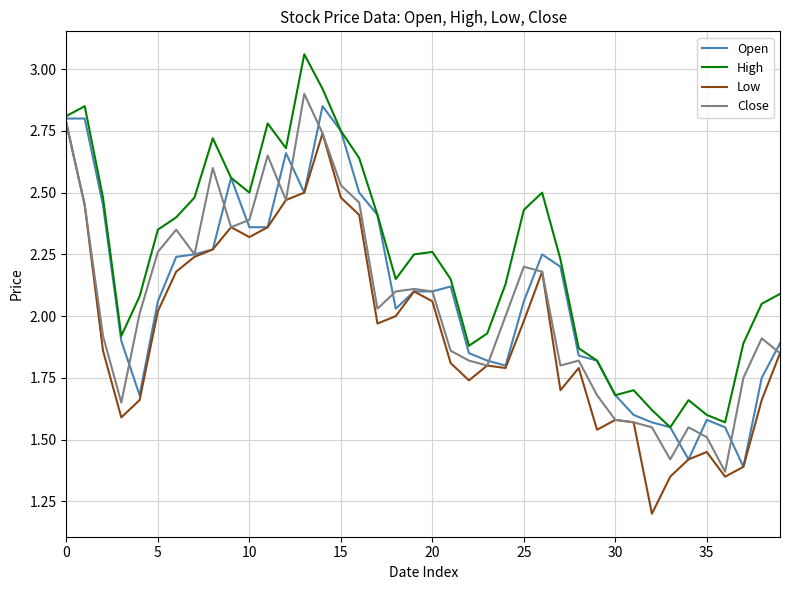

What is the smallest value displayed?

1.2